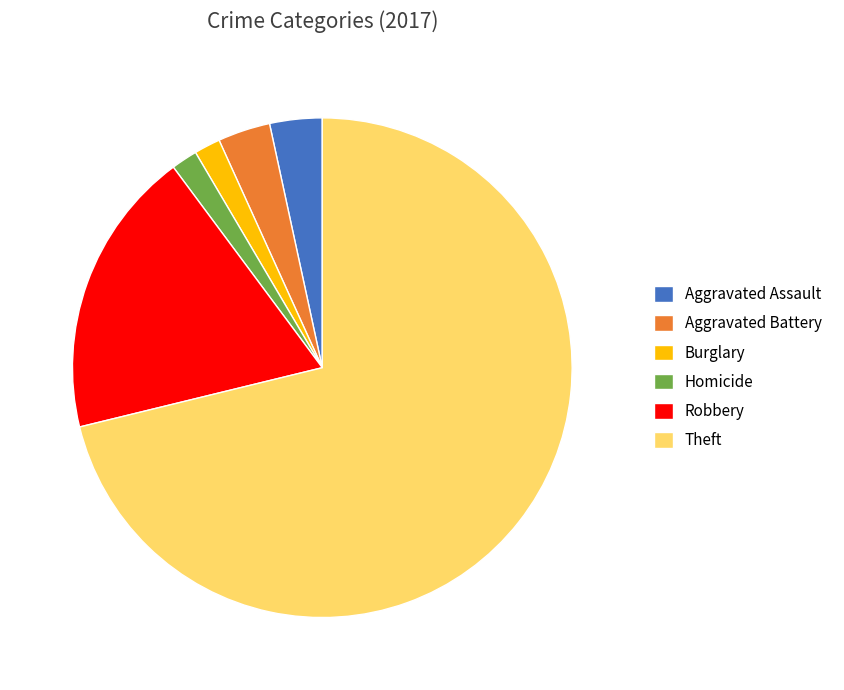

True or false: Aggravated Assault accounts for 18% of the total.

False